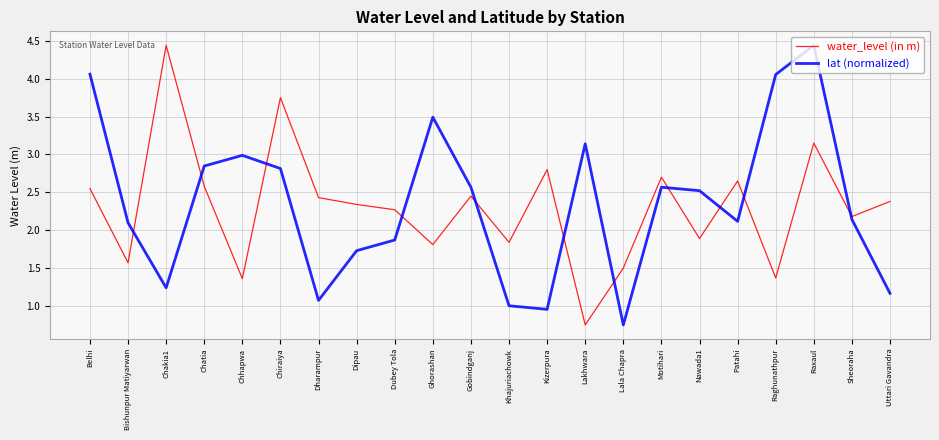

Which category has the highest value in the lat (normalized) series?

Raxaul